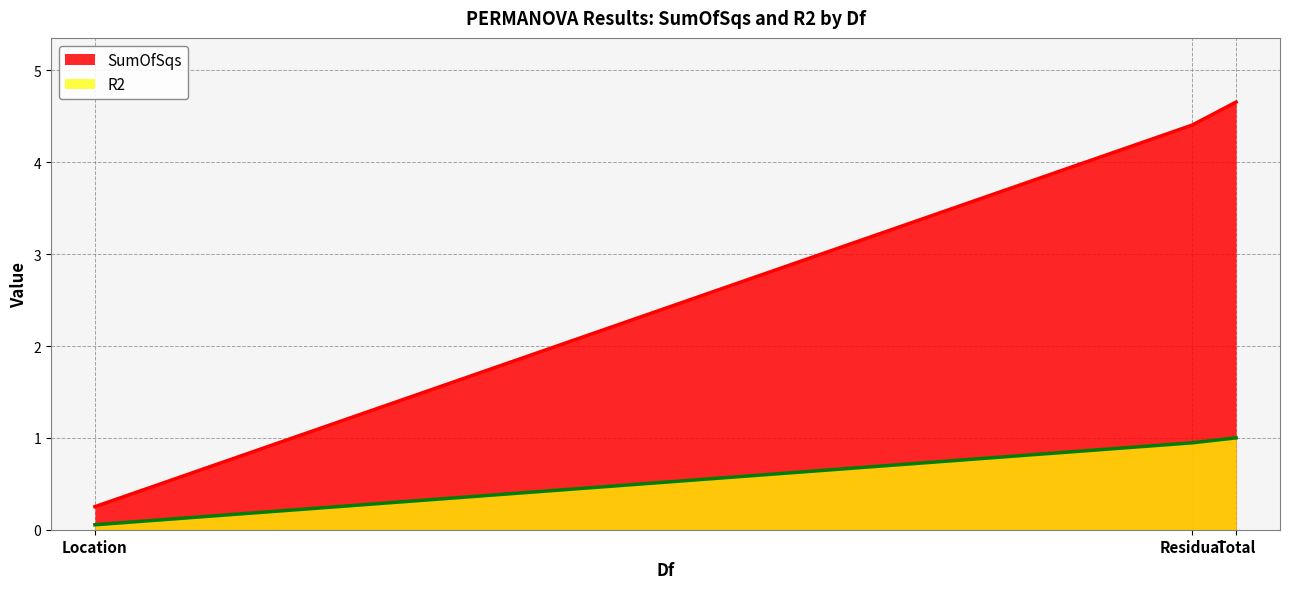

Reading left to right, what are all the values shown in this chart?

SumOfSqs: Location=0.3	Residual=4.4	Total=4.7
R2: Location=0.1	Residual=0.9	Total=1.0